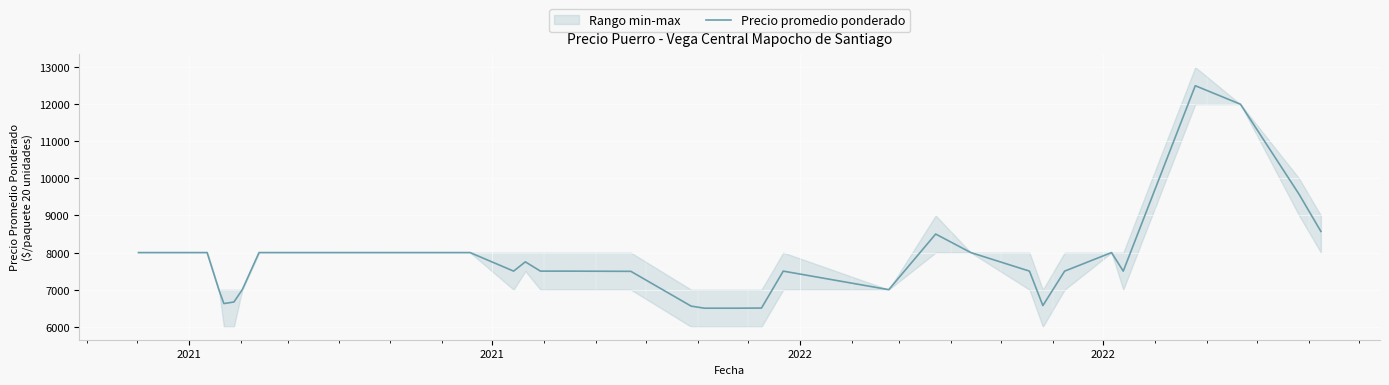

What is the highest value of the Precio promedio ponderado series?

12500